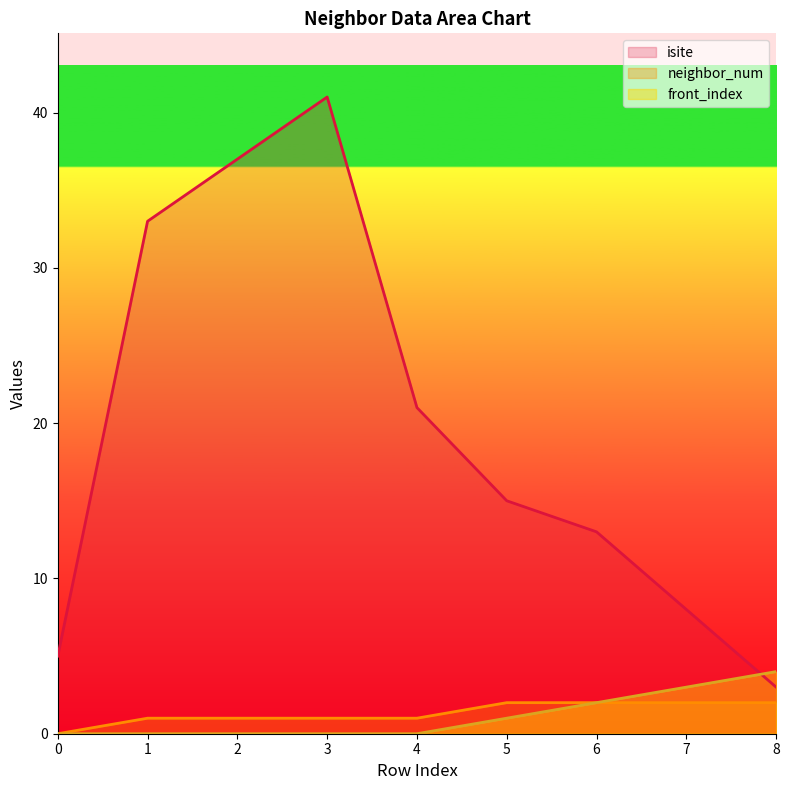

Count the neighbor_num values in the range 1 to 2.

8